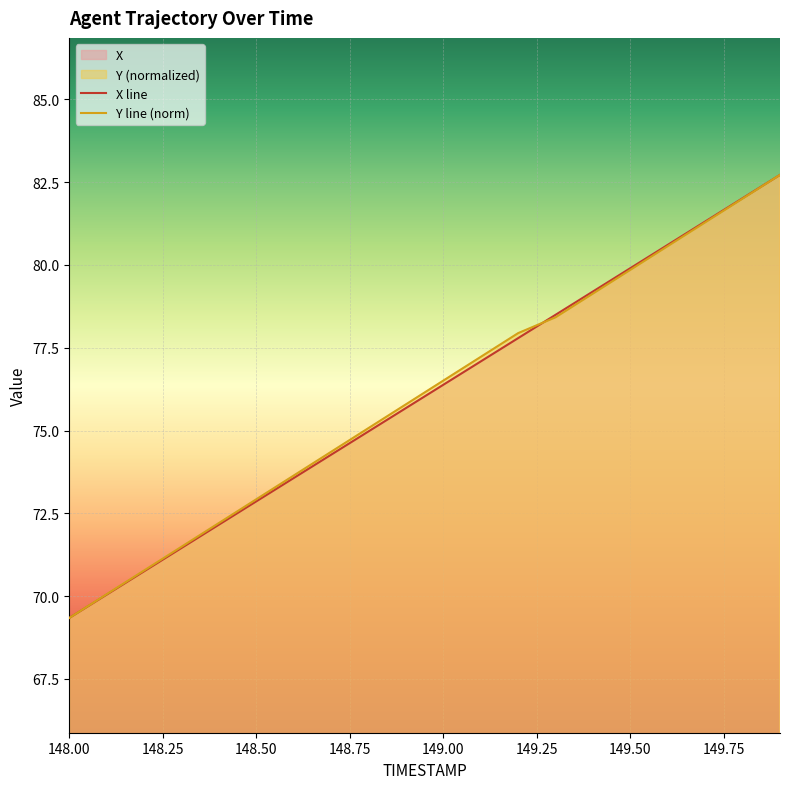

True or false: Y line (norm) has a value of 79.9 at 149.50.

True